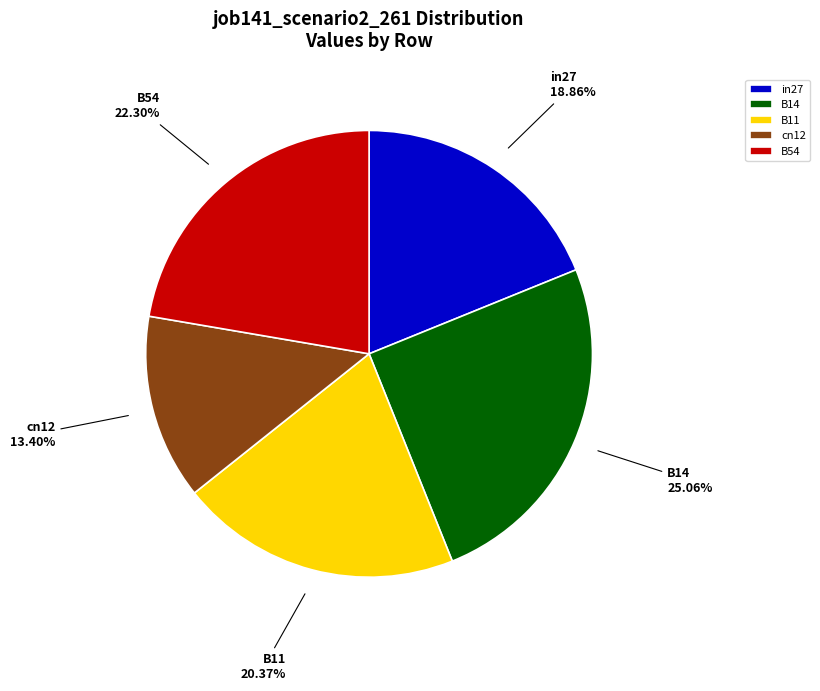

To the nearest percent, what is the average slice percentage?

20%